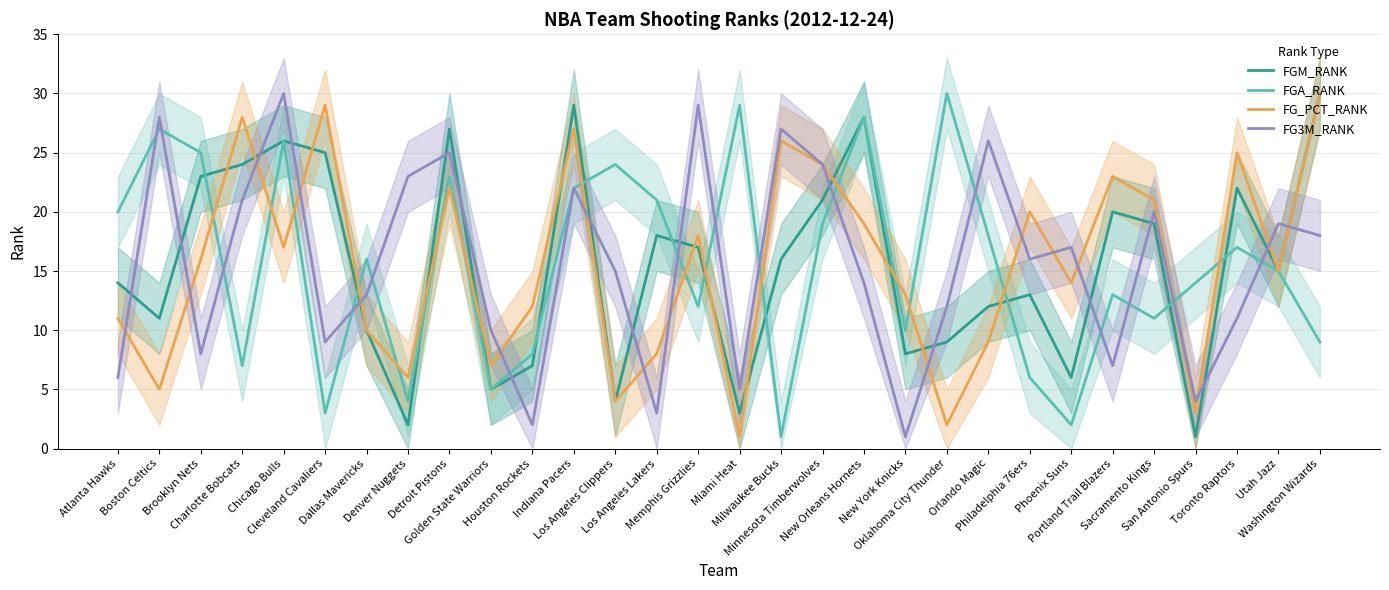

How many lines are shown in the chart?

4